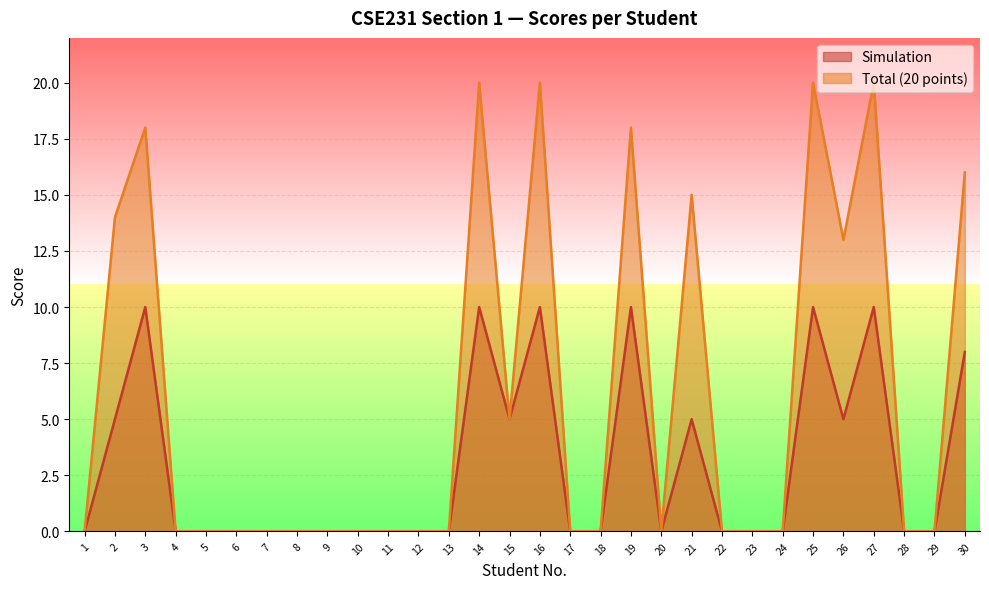

At which category does Total (20 points) reach its first local peak?

3